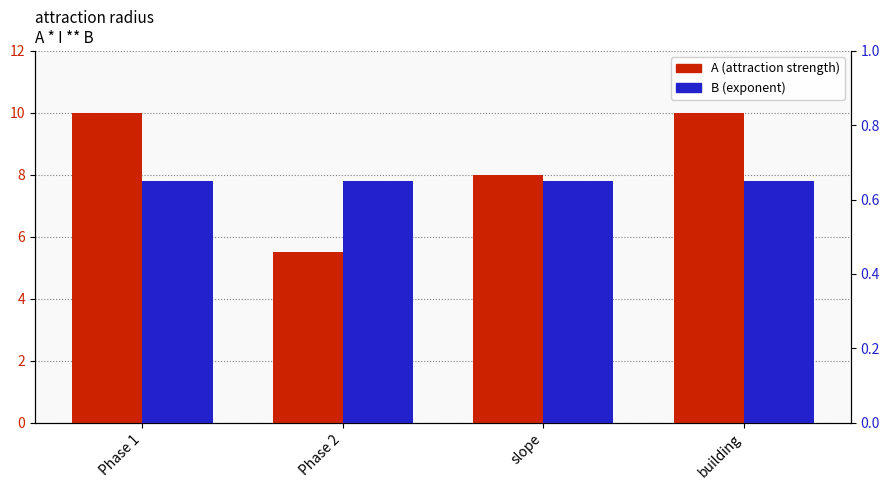

What is the difference between the highest and lowest values at Phase 2?

4.8